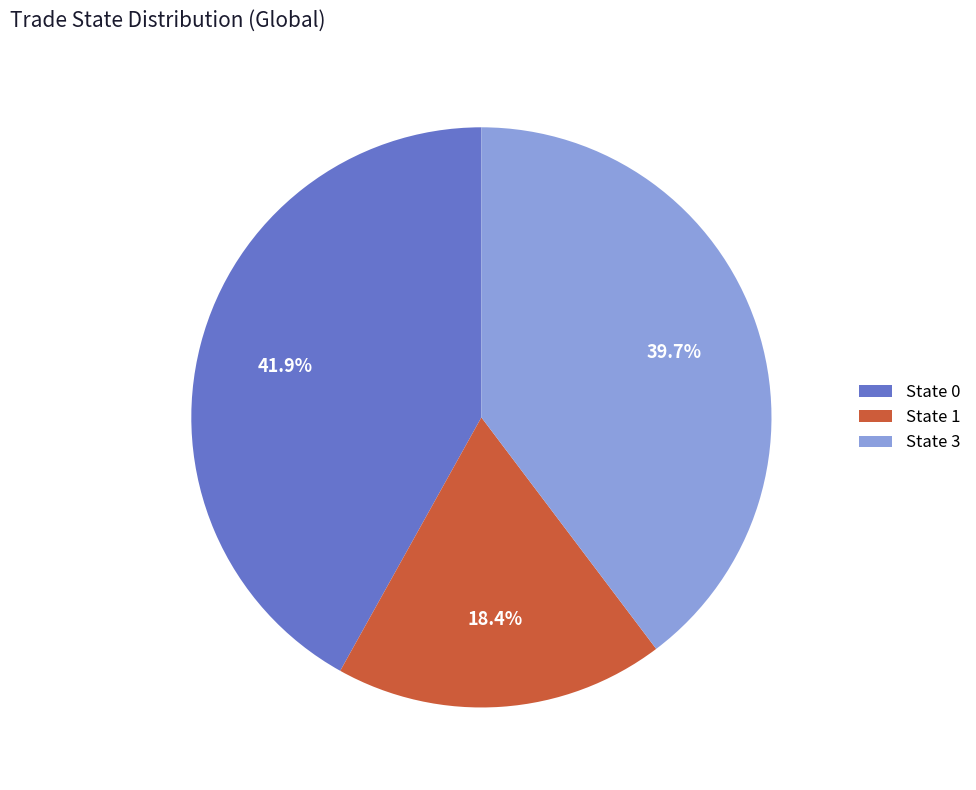

Do State 0 and State 1 together represent more than half of the pie?

Yes